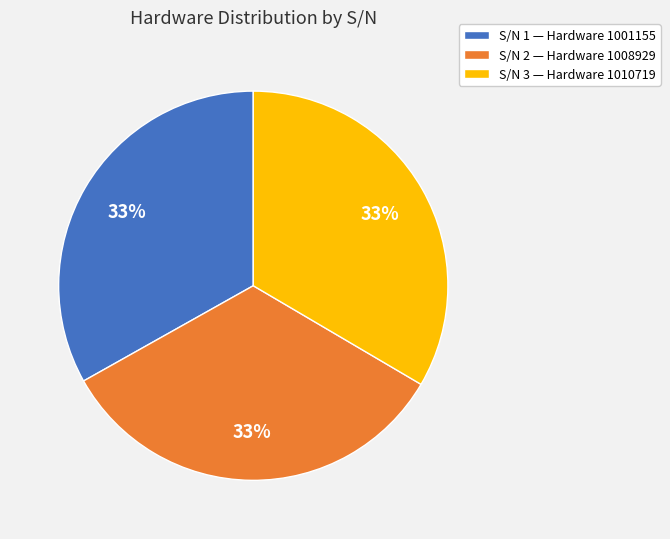

What percentage is the S/N 1 — Hardware 1001155 slice, to the nearest percent?

33%